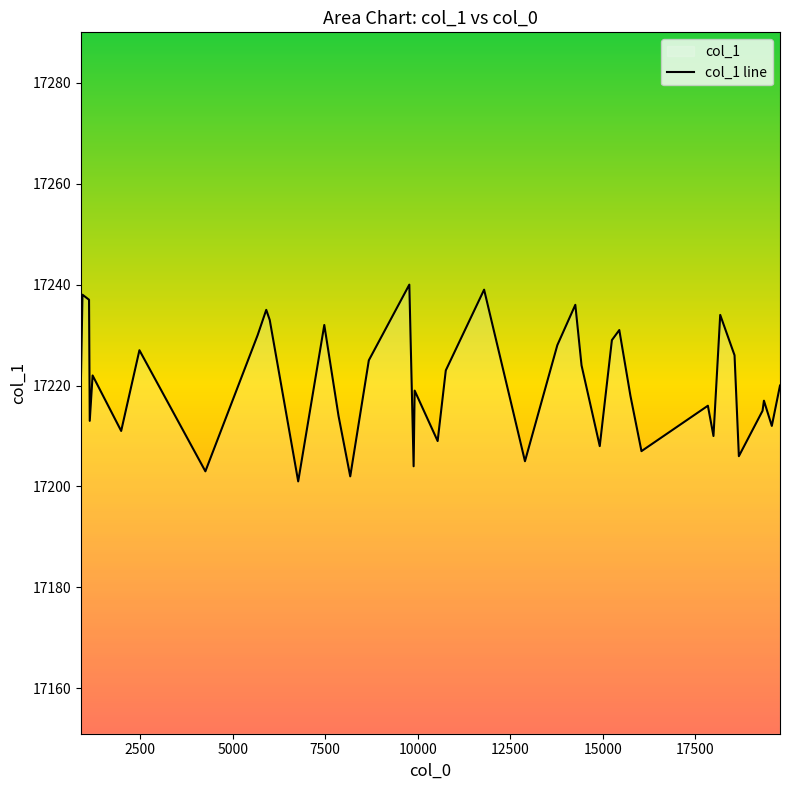

What is the smallest value displayed?

17201